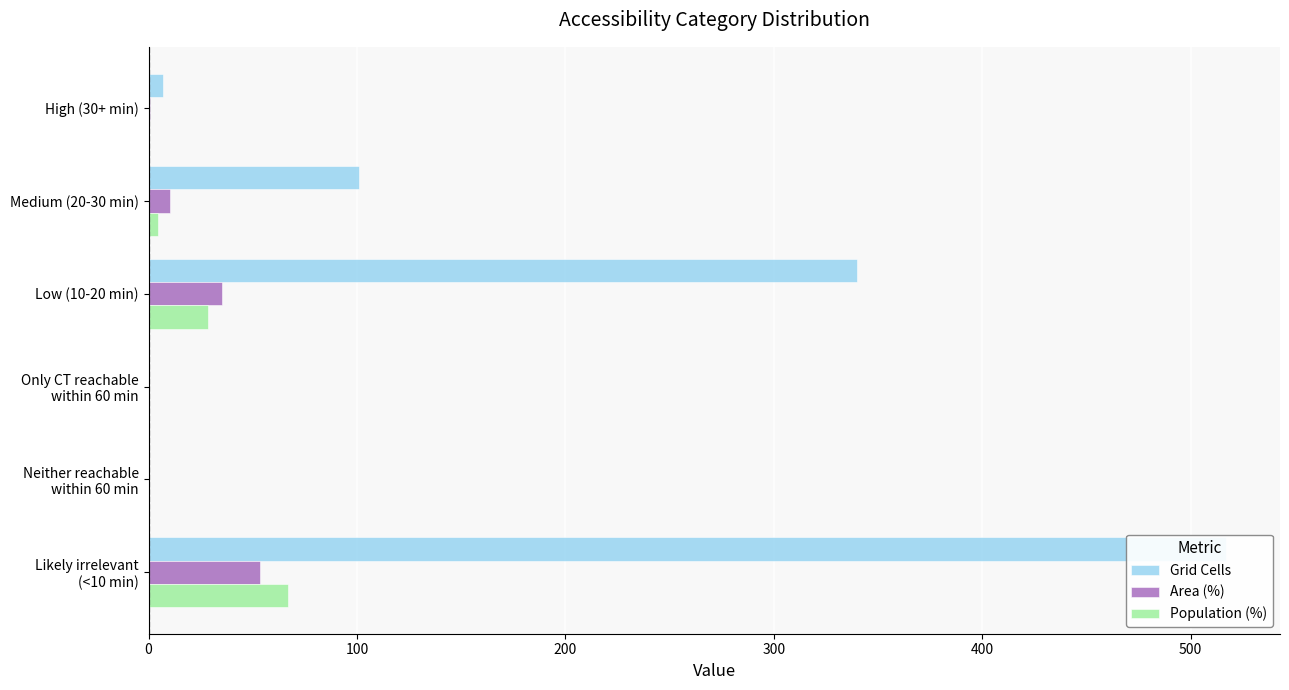

How many groups of bars are there?

6